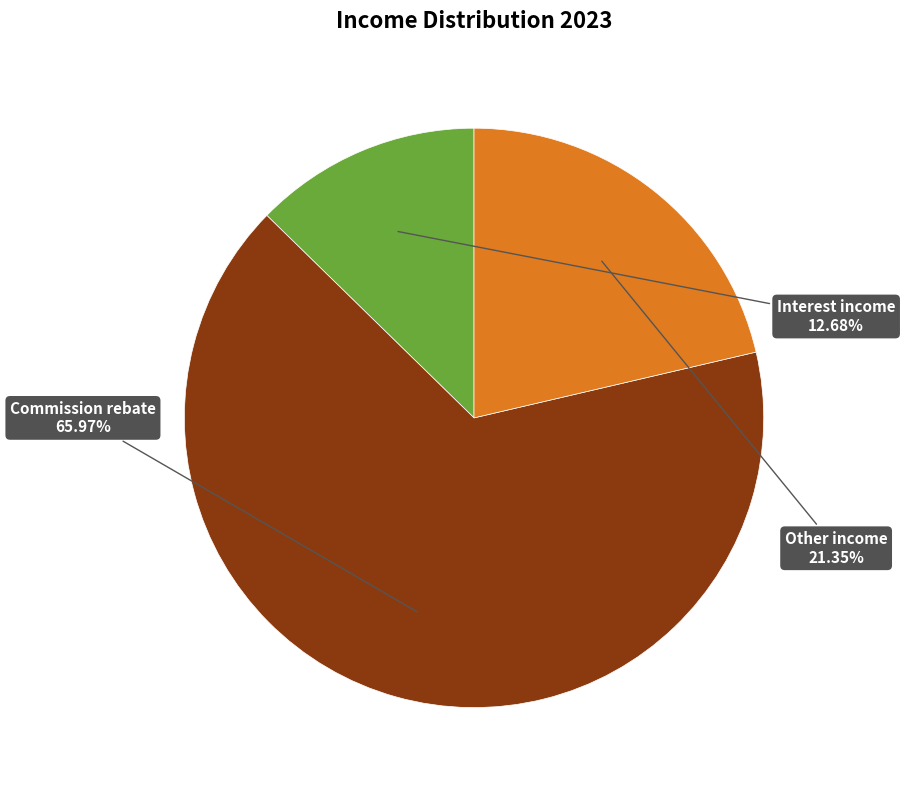

Is there a majority slice in this chart?

Yes